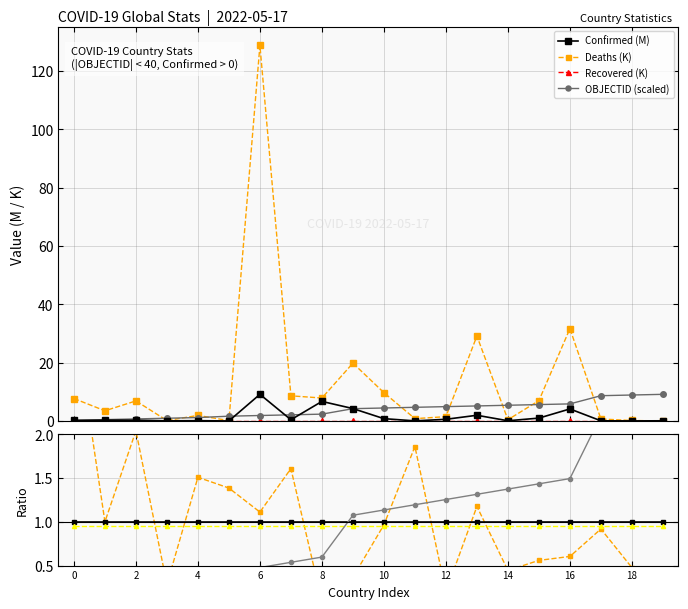

In Deaths, how many points are higher than both neighbors (excluding endpoints)?

6